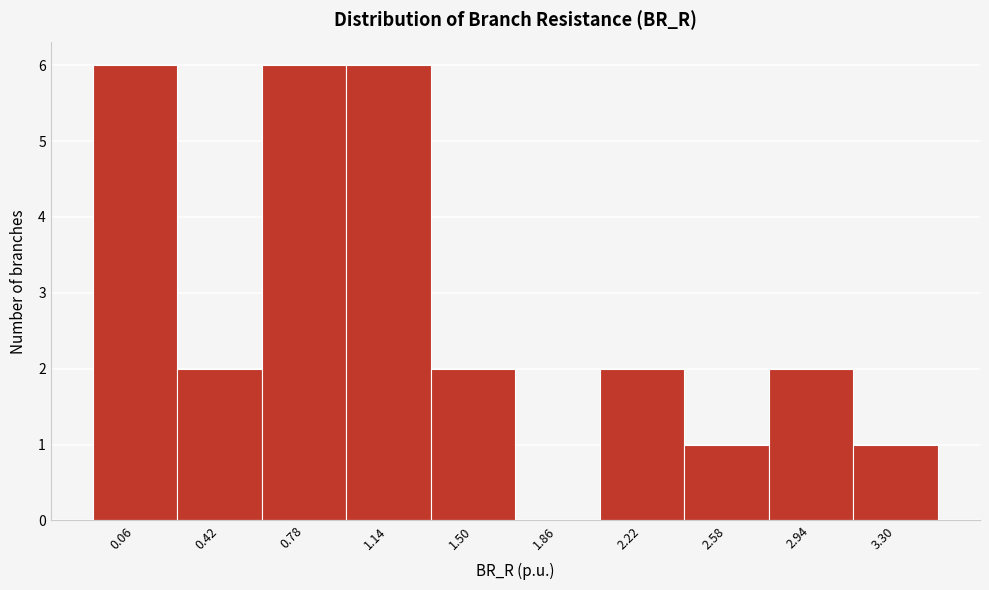

Reading left to right, what are all the values shown in this chart?

0.06=6	0.42=2	0.78=6	1.14=6	1.50=2	1.86=0	2.22=2	2.58=1	2.94=2	3.30=1